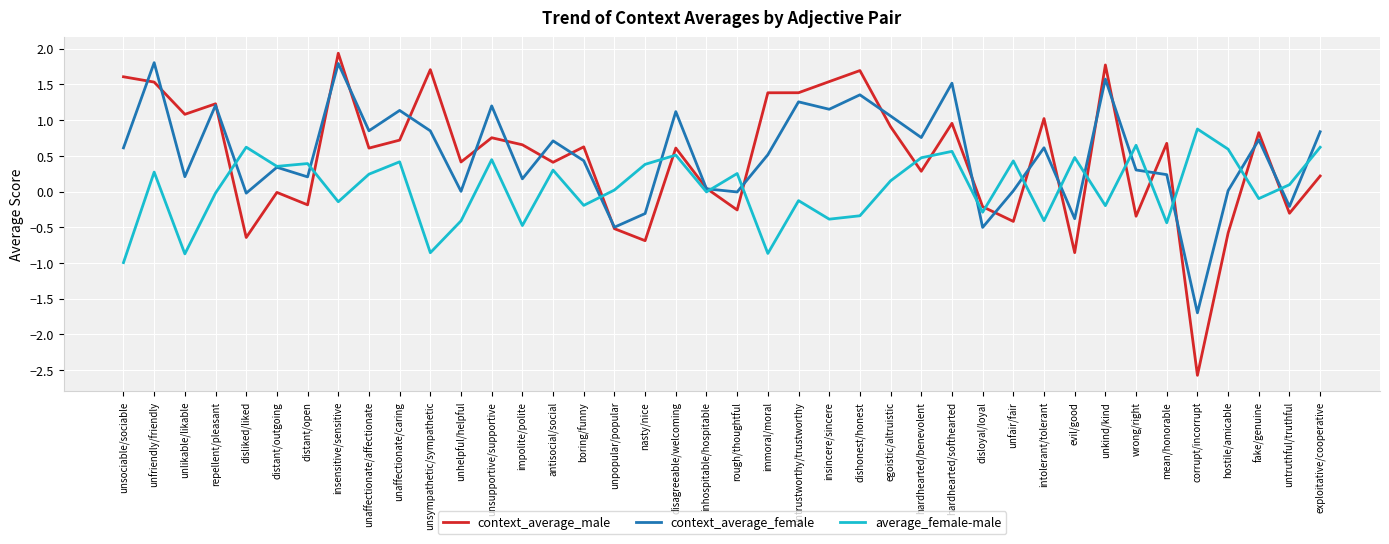

What is the spread (max minus min) of values at distant/open?

0.6